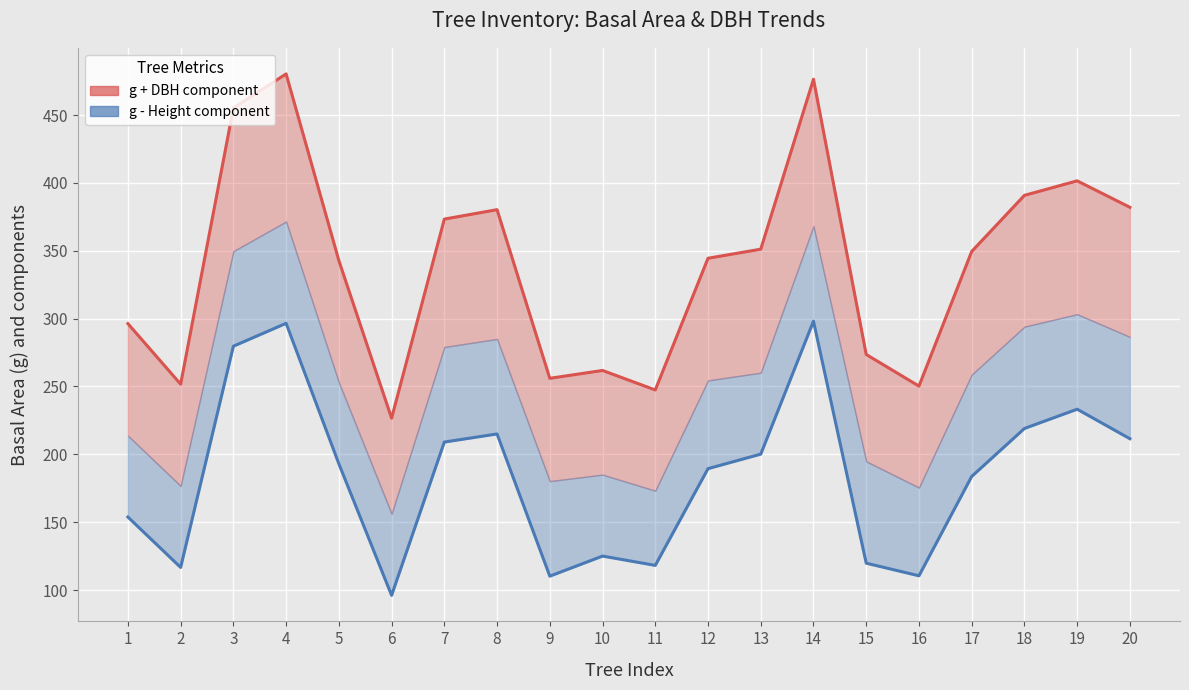

Rank the series by their maximum value, from lowest to highest.

g - Height component, g + DBH component